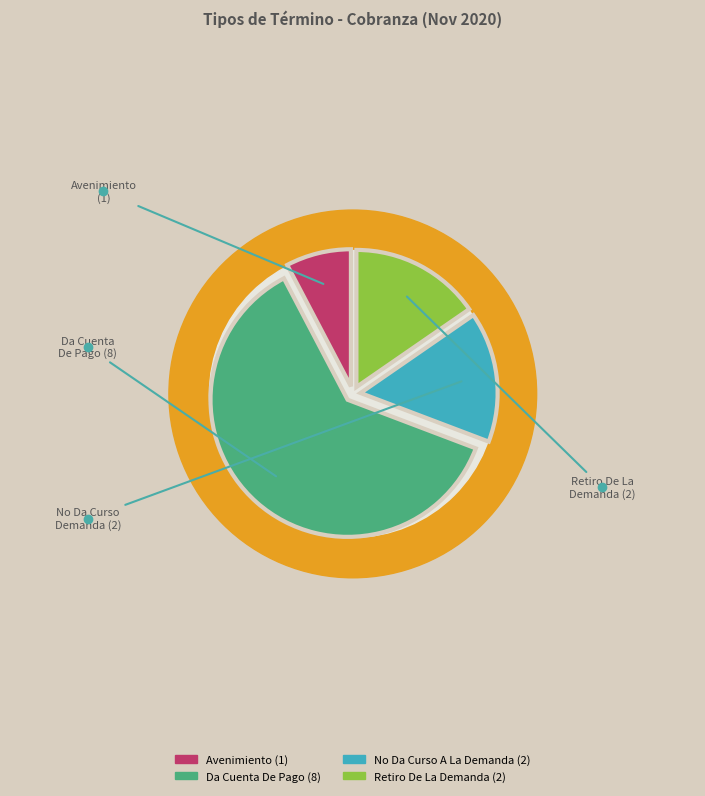

Approximately how many times larger is the value at No Da Curso A La Demanda compared to Da Cuenta De Pago?

0.2